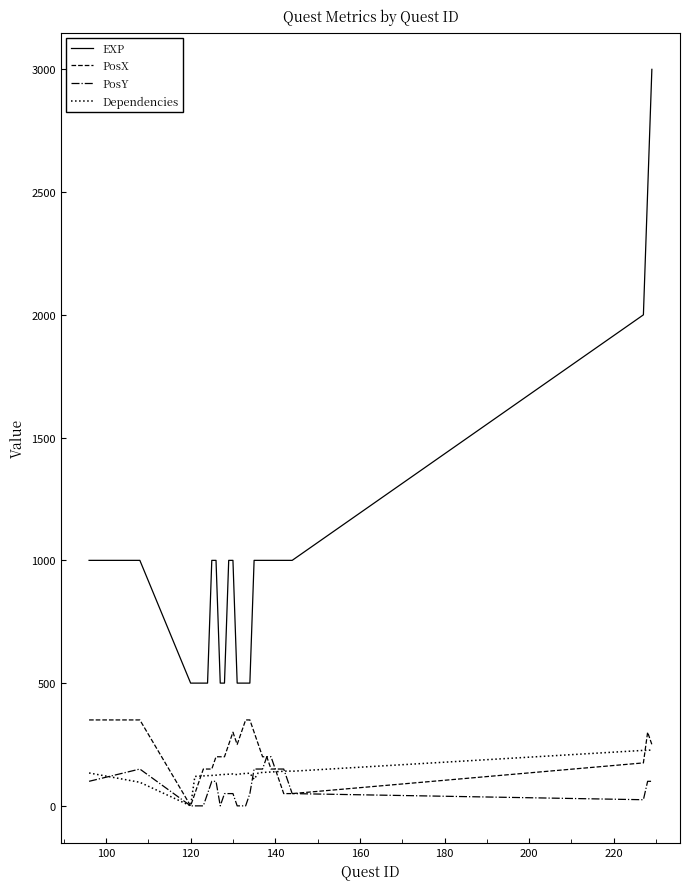

True or false: PosX and EXP cross at least once.

False